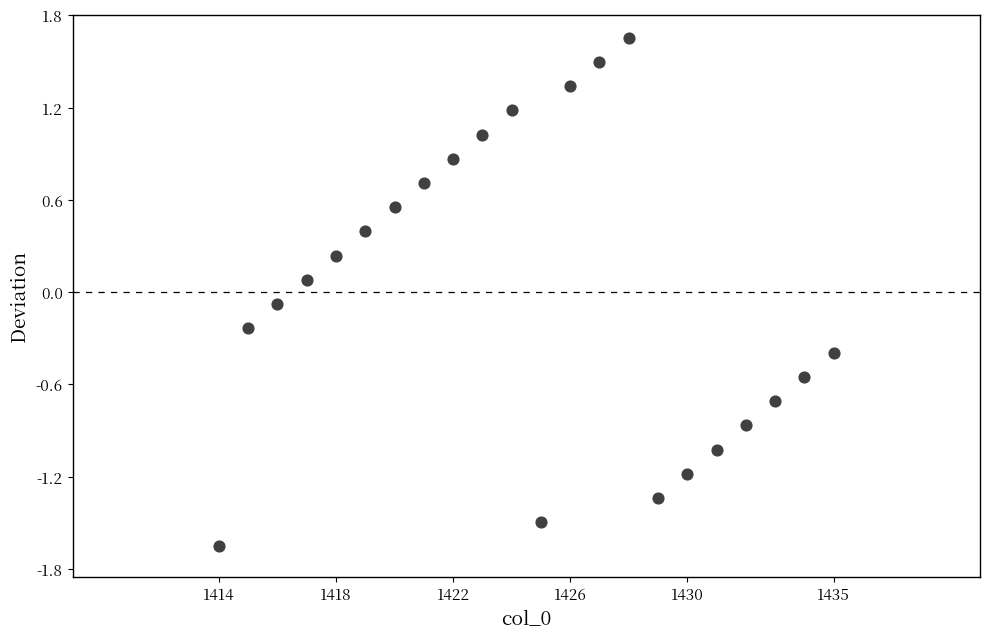

What is the range of Y values (max minus min)?

3.3